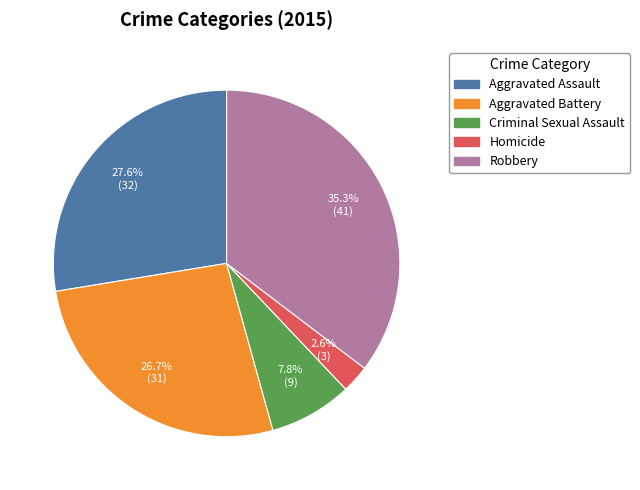

To the nearest percent, what is the average slice percentage?

20%